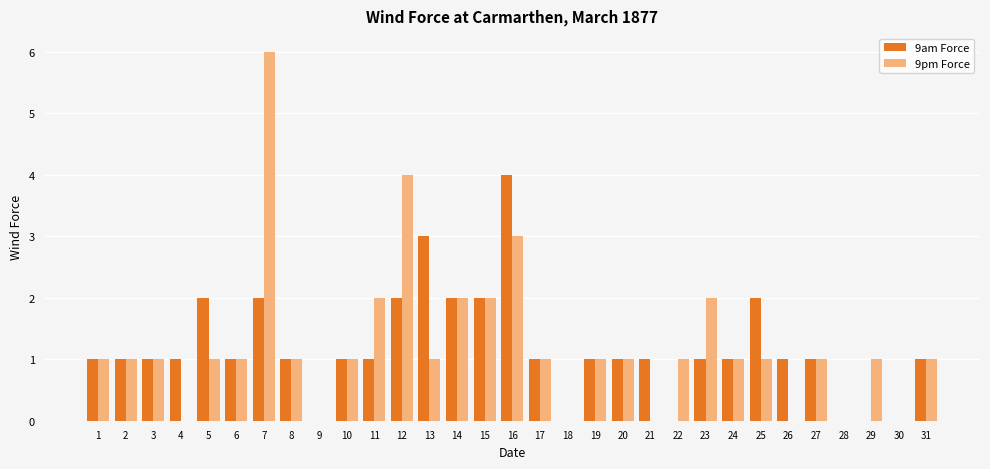

How many distinct data groups are displayed?

2